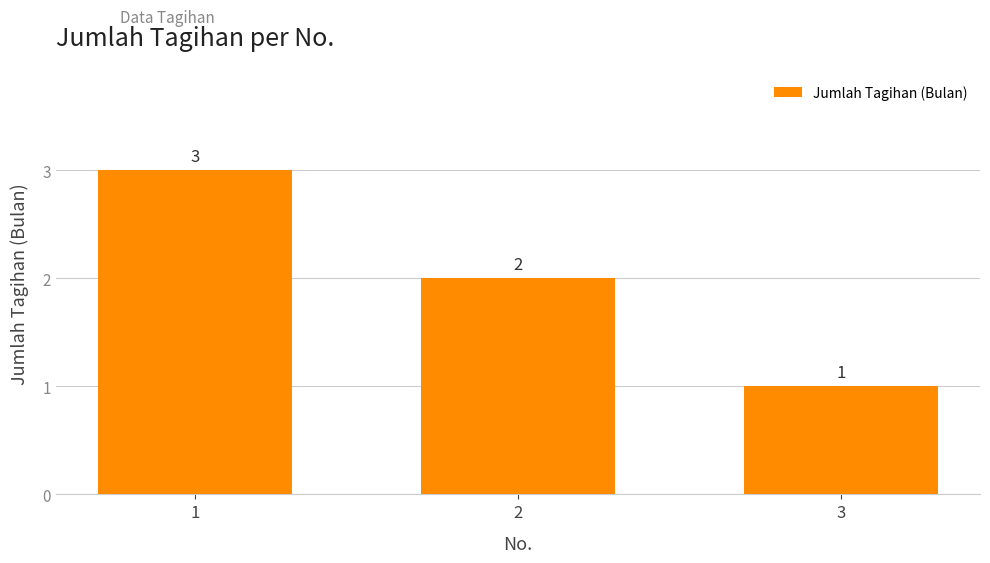

Is it true that the value at 3 is 1?

True